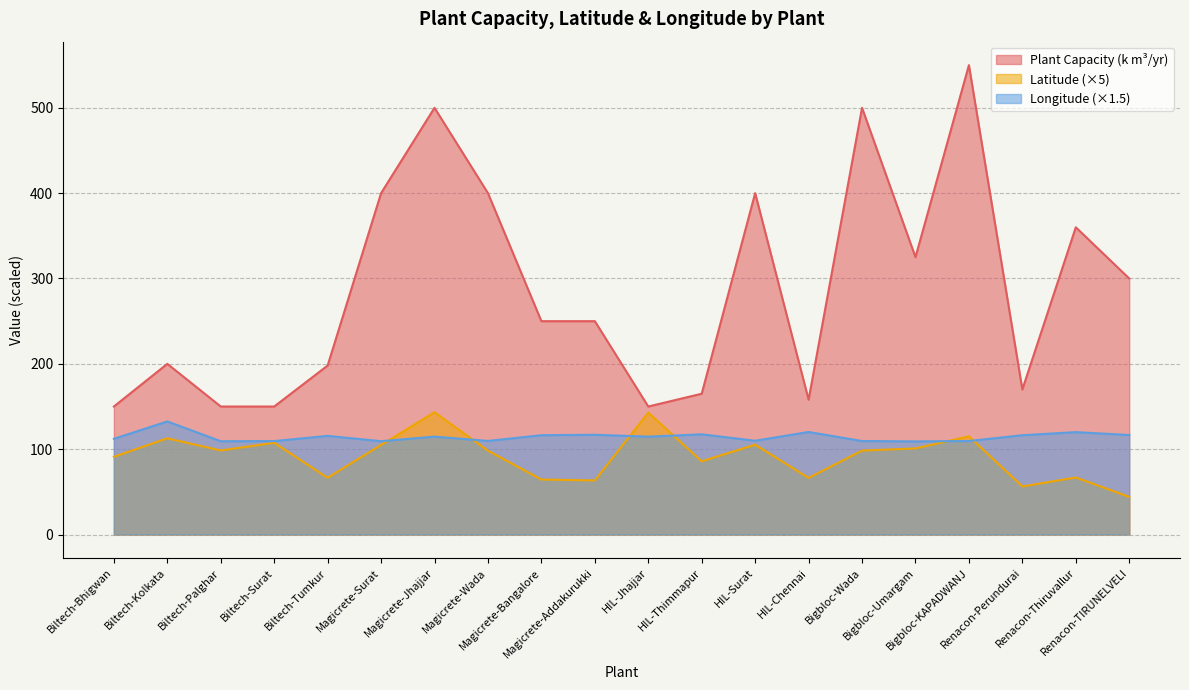

What is the label of the 12th point from the left?

HIL-Thimmapur